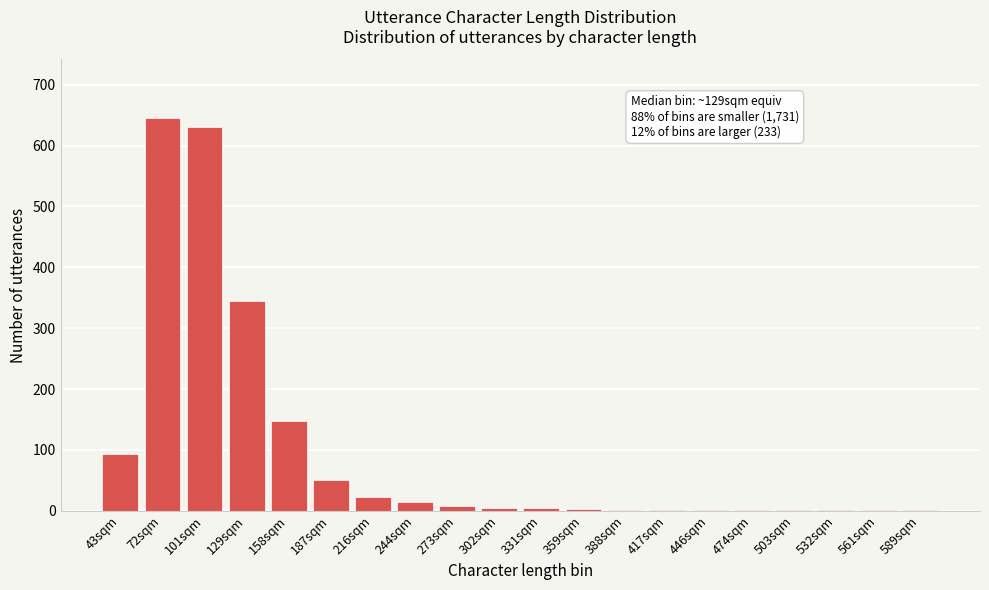

Is it true that the value at 129sqm is 345?

True